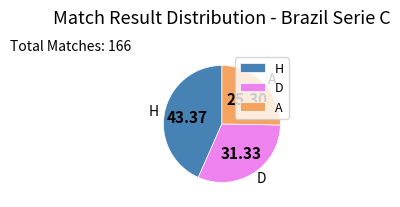

True or false: H accounts for 55% of the total.

False